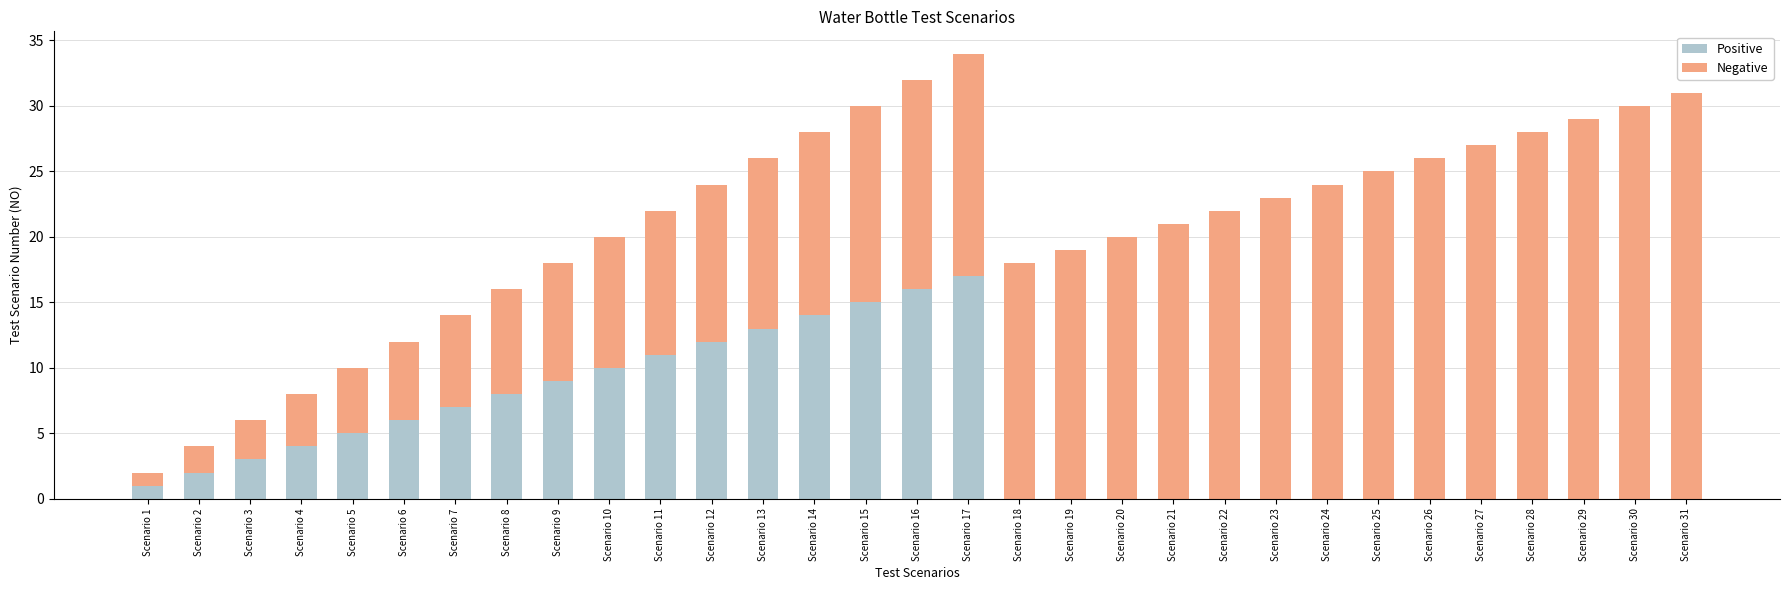

What is the sum of the Positive values at Scenario 9 and Scenario 20?

9